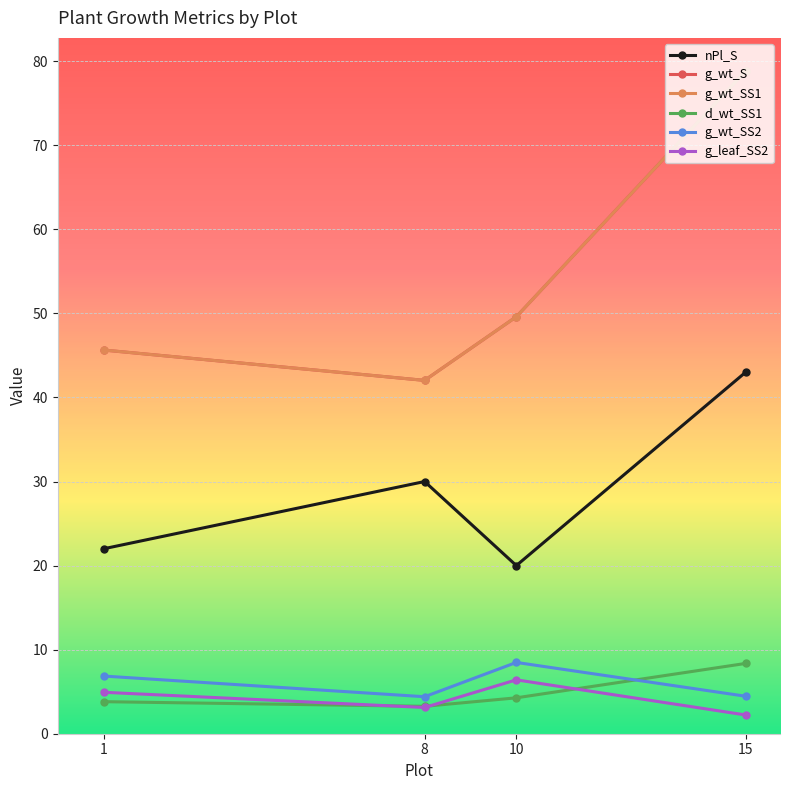

In g_wt_SS1, how many points are lower than both neighbors (excluding endpoints)?

1